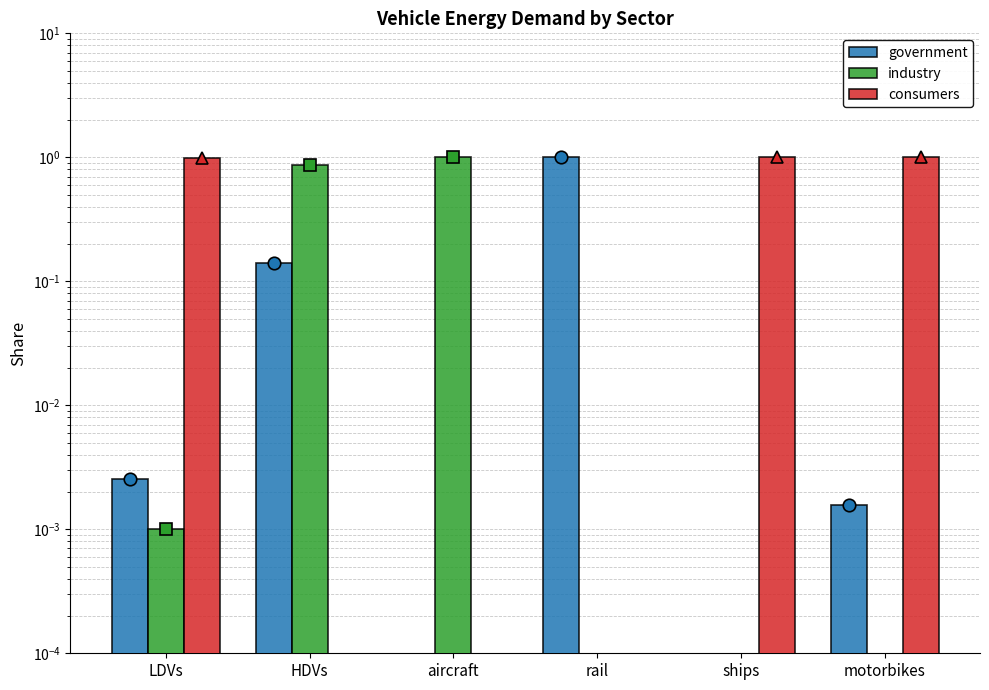

At which category is the sum across all series the highest?

LDVs